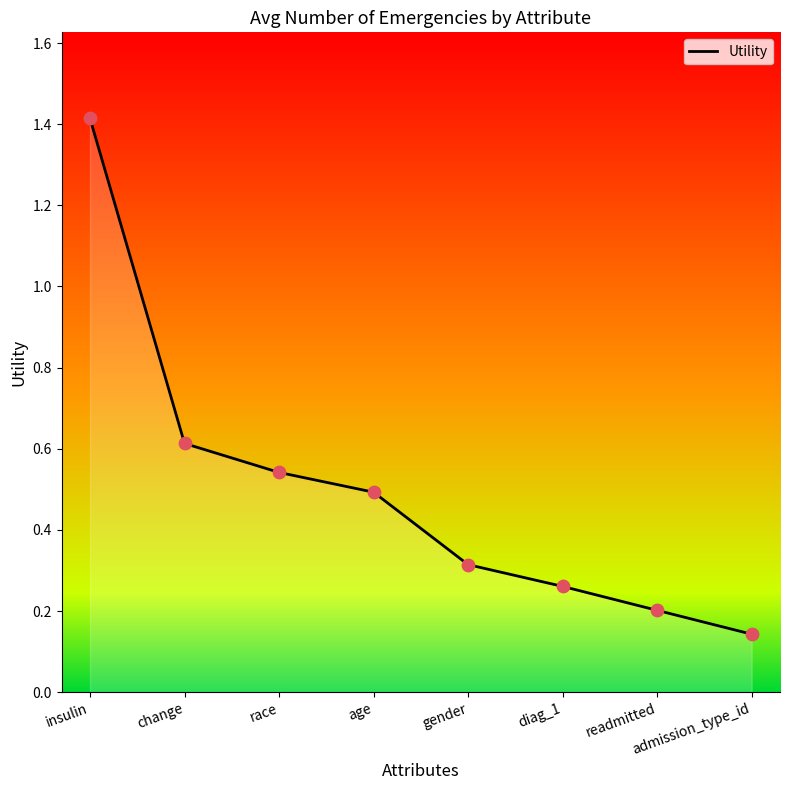

What is the change in value from gender to readmitted?

-0.1